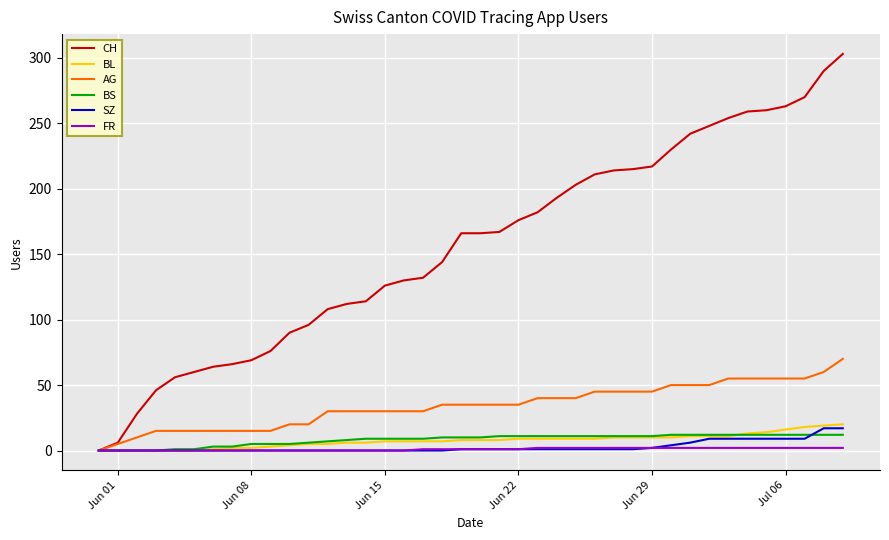

What is the maximum value shown in the chart?

303